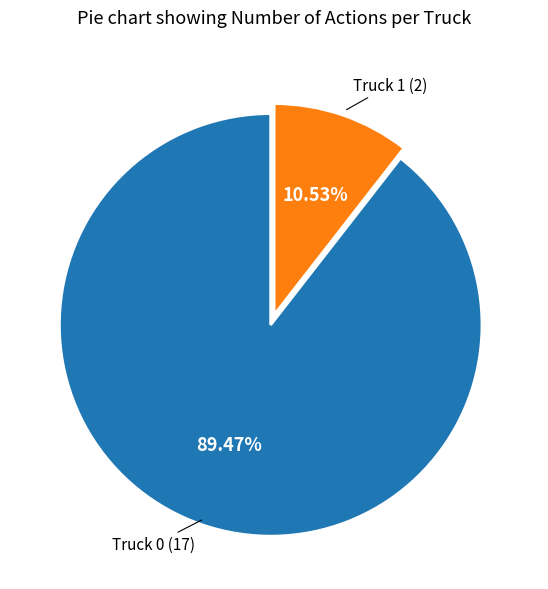

Is there any slice that represents more than half of the pie?

Yes